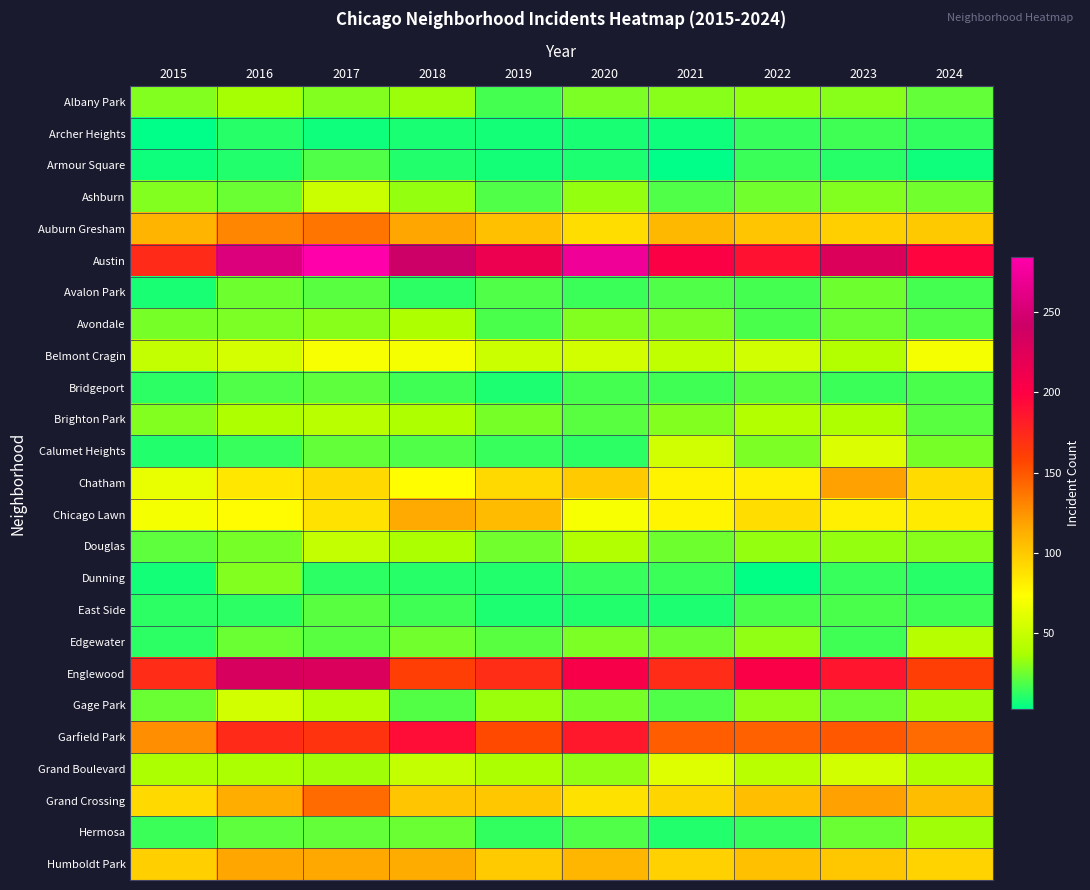

What is the smallest value displayed?

3